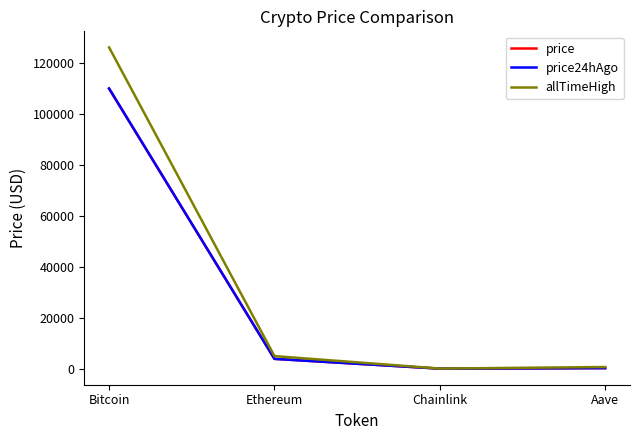

At which category is the sum across all series the highest?

Bitcoin